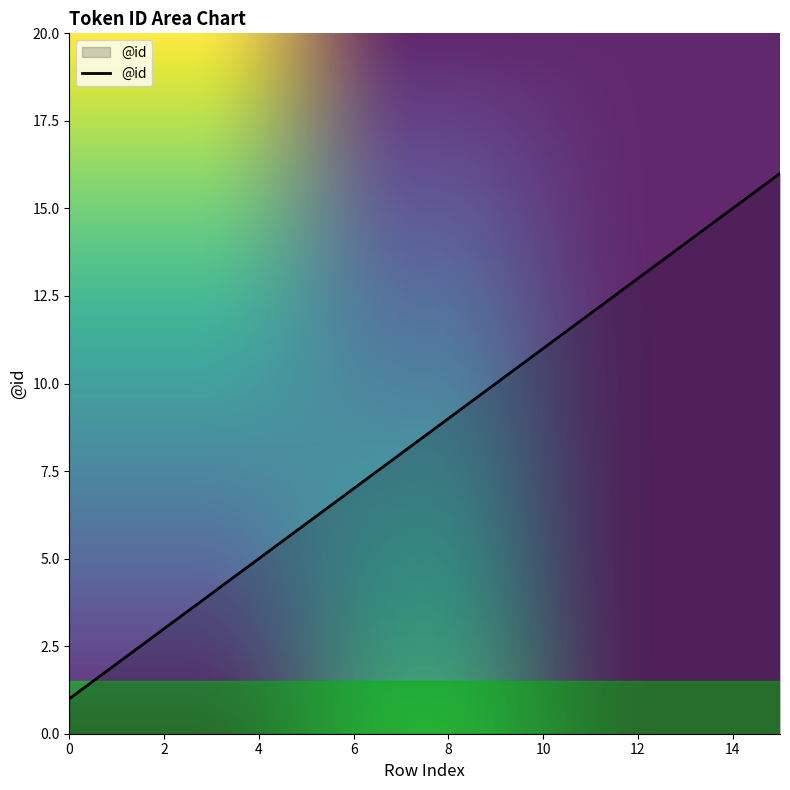

What is the maximum value shown in the chart?

16